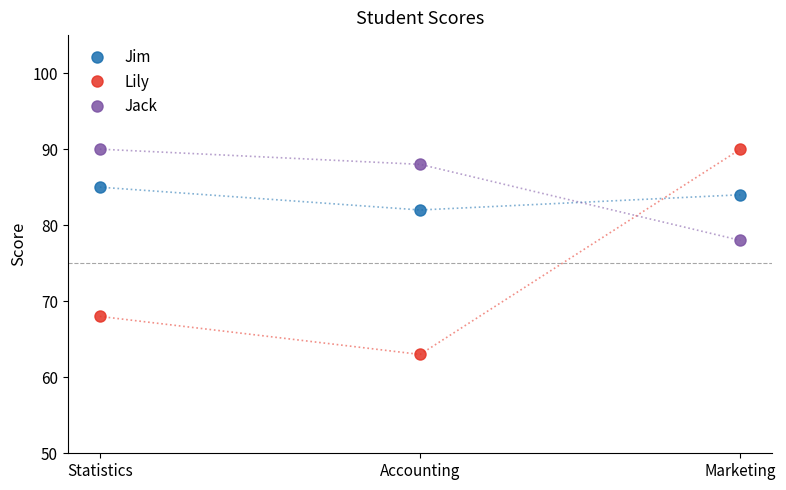

Rank the series at Statistics from lowest to highest value.

Lily, Jim, Jack